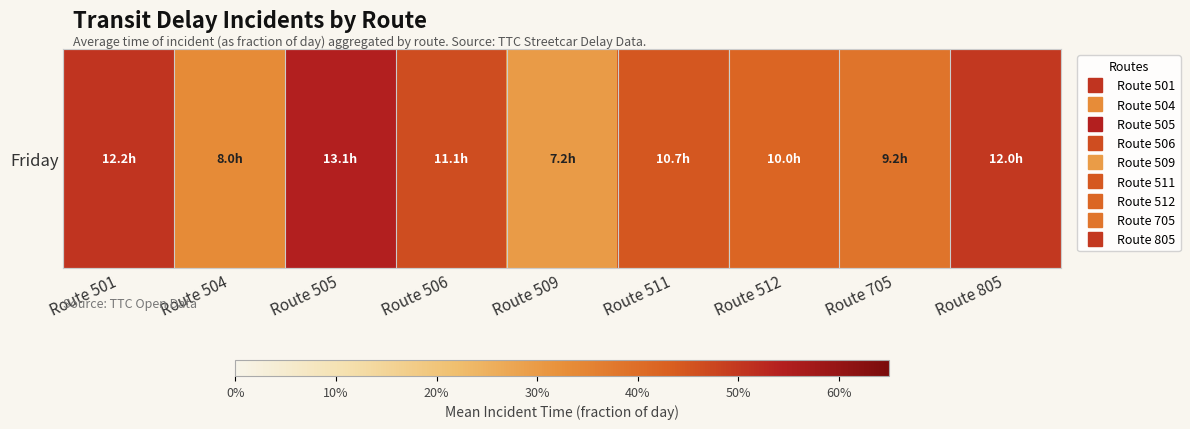

The value at Route 512 is 0.4. True or false?

True